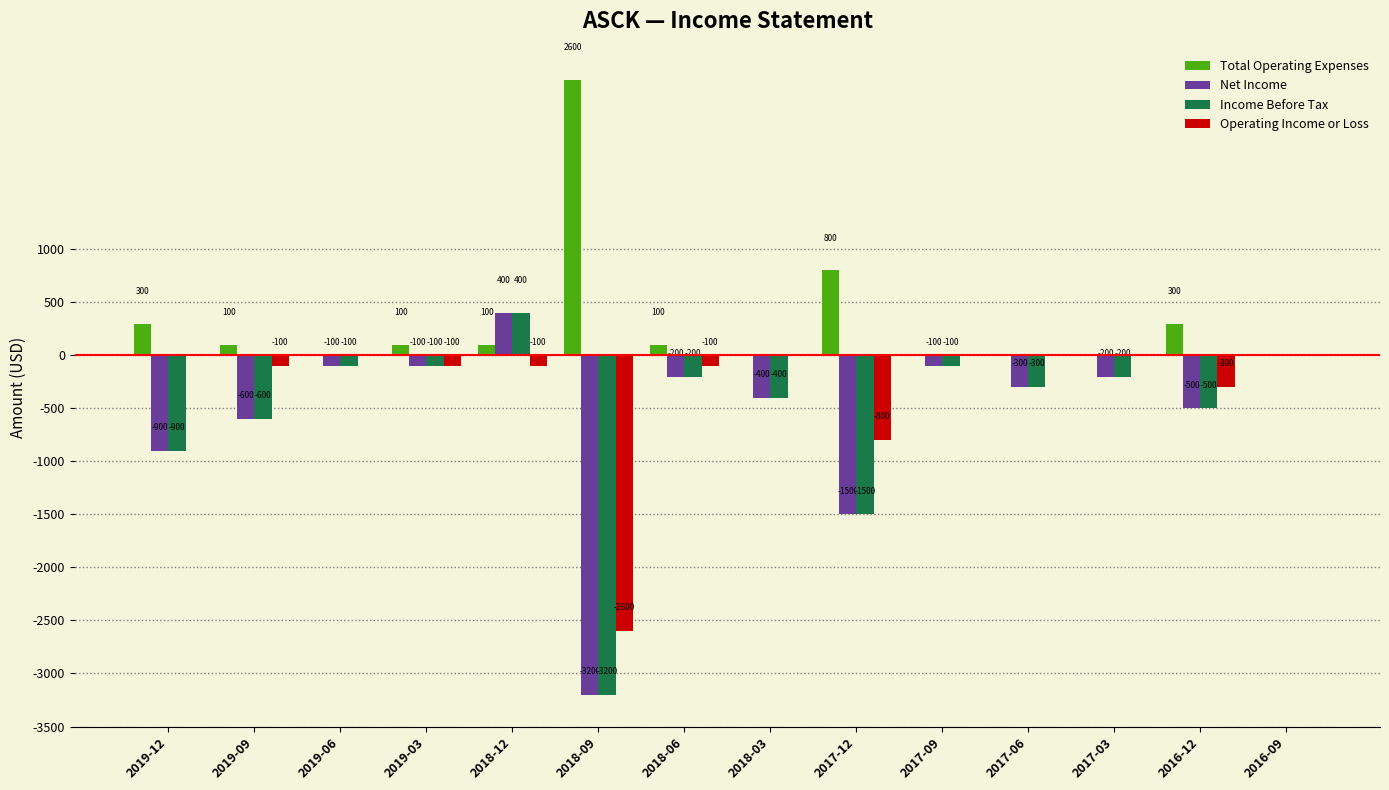

Which series has the largest total across all categories?

Total Operating Expenses